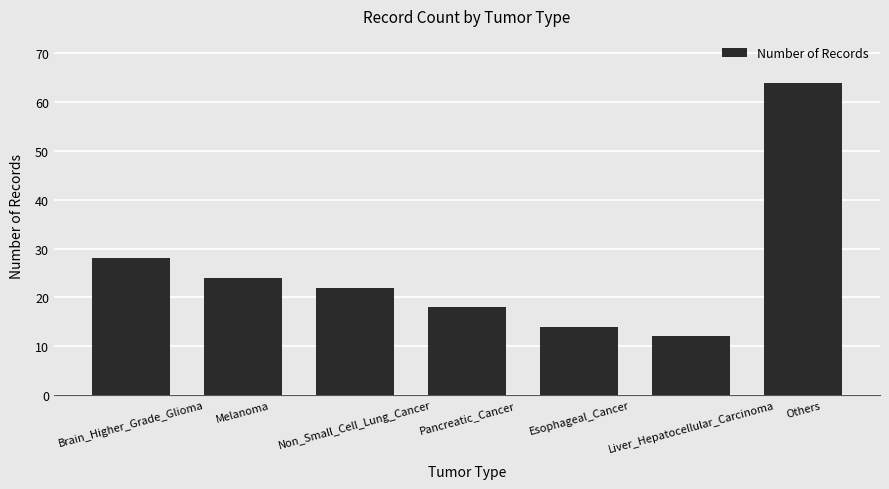

What is the average value?

26